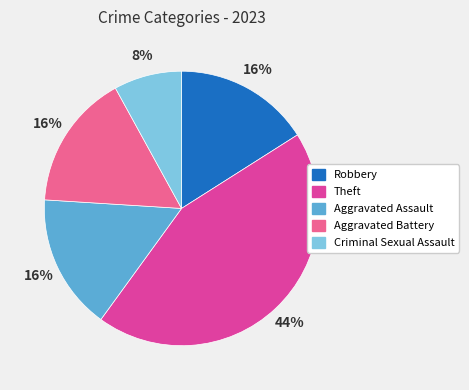

Count the number of slices in the pie.

5